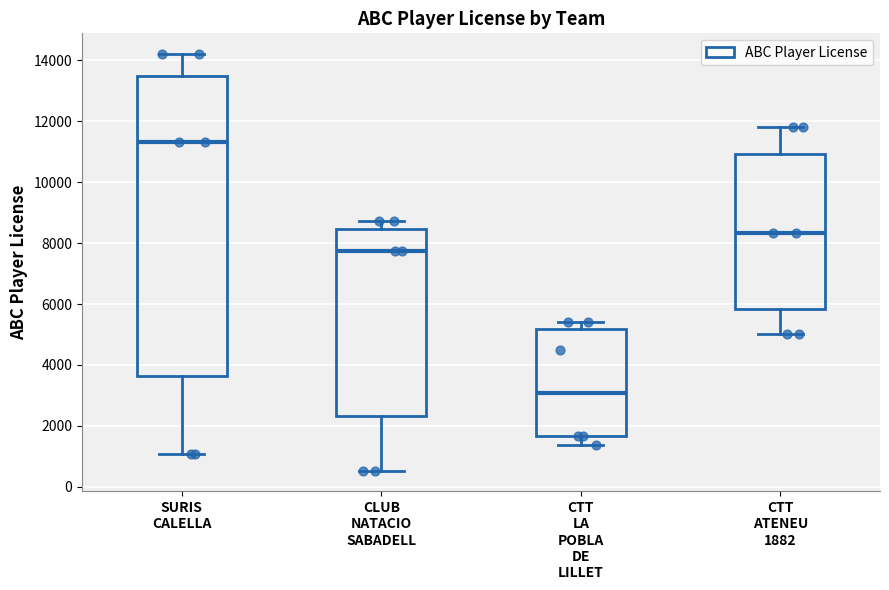

Reading left to right, read every box against the y-axis: the position of its median line, the range the box covers, and the ends of its whiskers. The values are not printed on the chart, so give them approximately, as read against the axis.

SURIS CALELLA: median 11400, box 3600 to 13400, whiskers 1000 to 14200
CLUB NATACIO SABADELL: median 7800, box 2400 to 8400, whiskers 600 to 8800
CTT LA POBLA DE LILLET: median 3000, box 1600 to 5200, whiskers 1400 to 5400
CTT ATENEU 1882: median 8400, box 5800 to 11000, whiskers 5000 to 11800